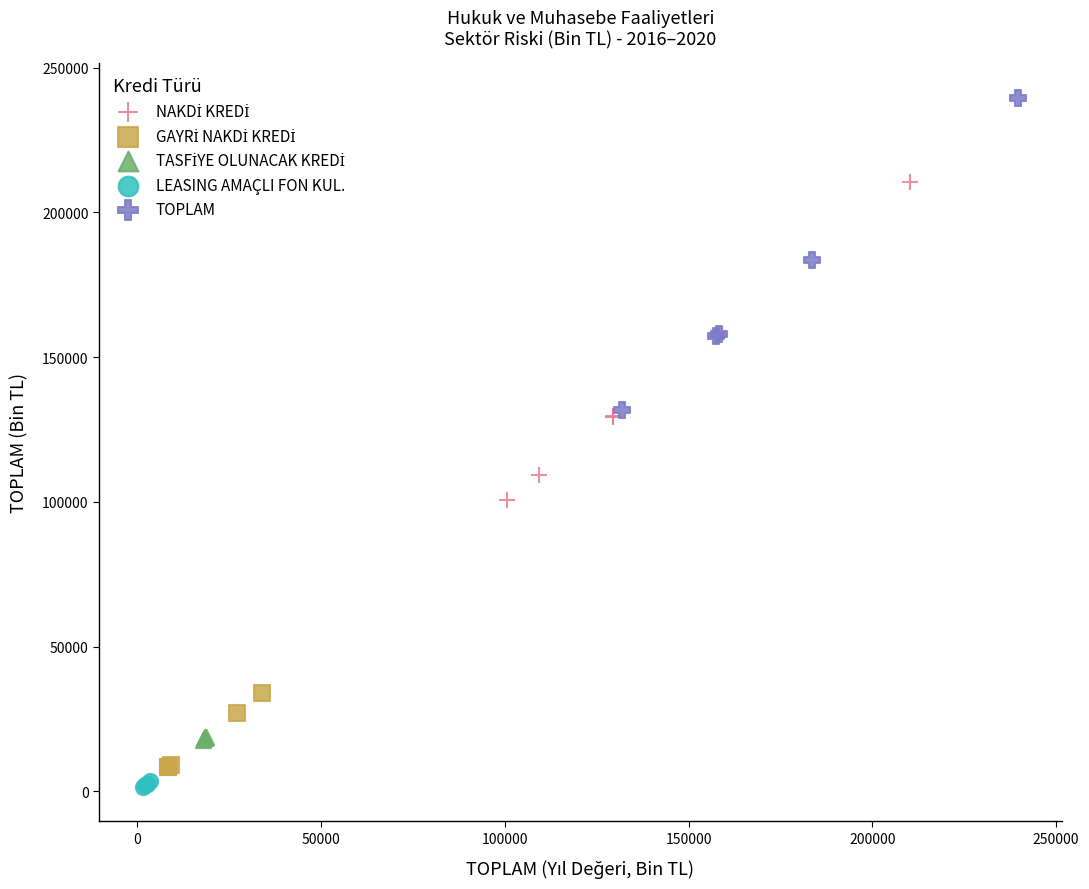

Which series reaches the maximum Y coordinate?

TOPLAM